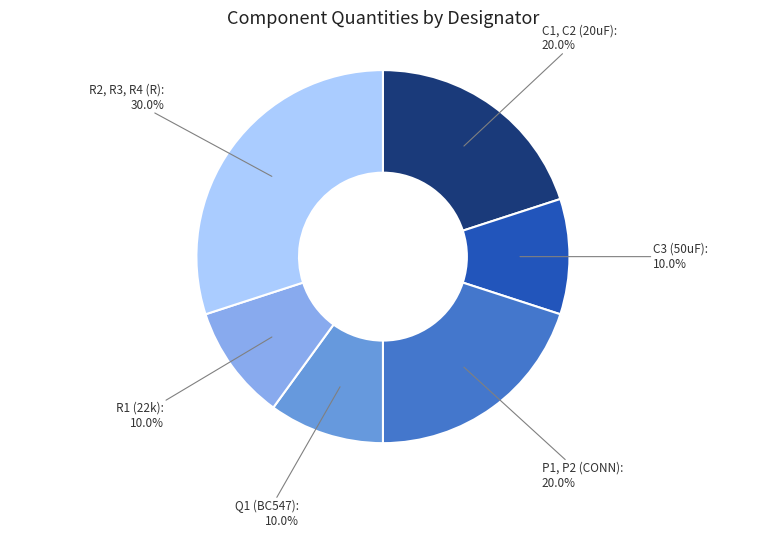

Approximately how many times larger is the value at C3 (50uF) compared to R1 (22k)?

1.0